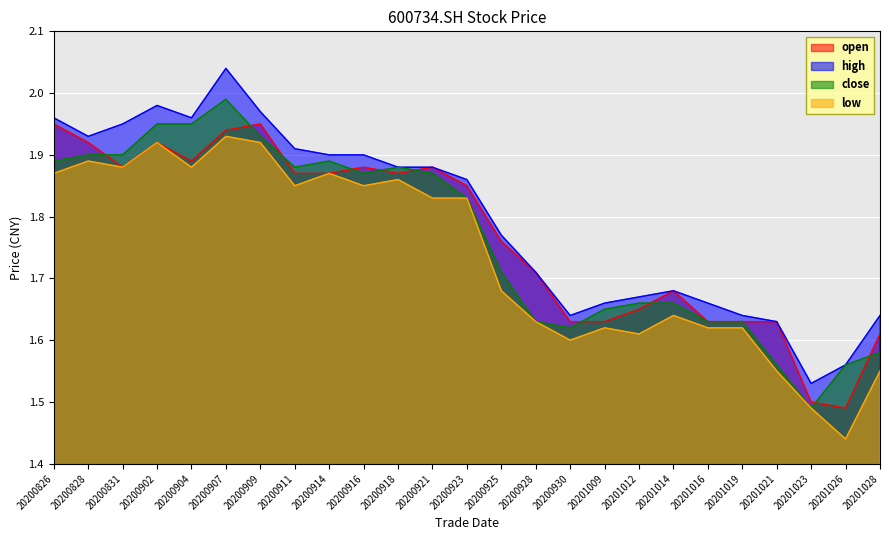

In open, how many points are lower than both neighbors (excluding endpoints)?

4